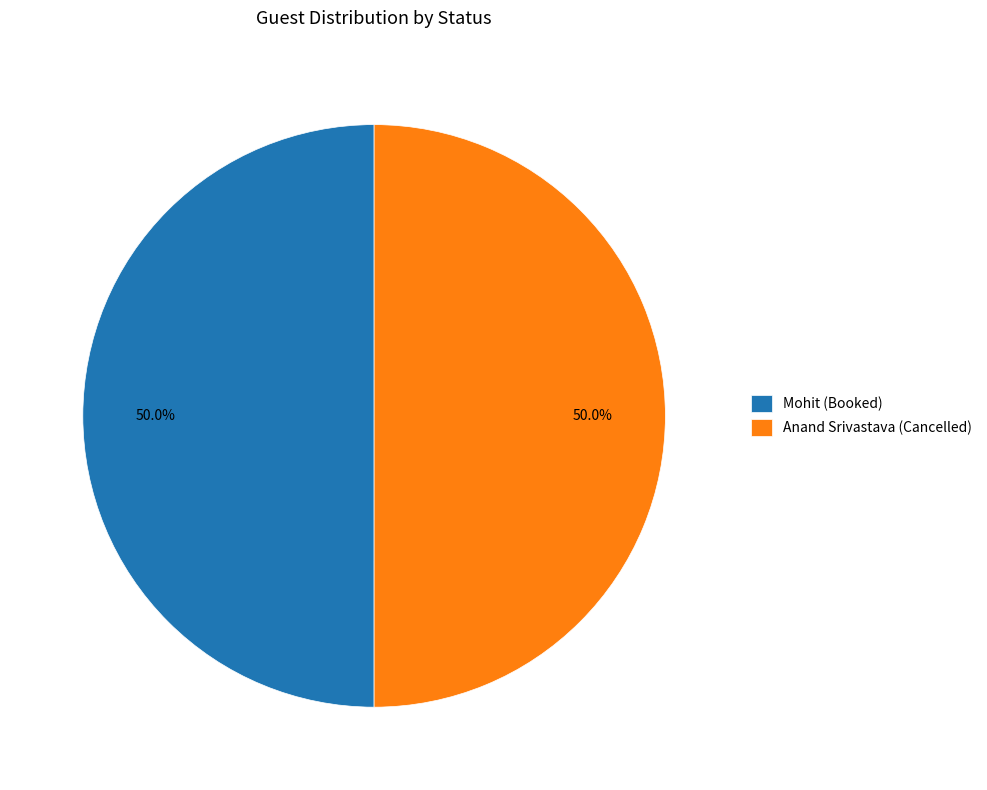

Approximately how many times larger is the value at Mohit (Booked) compared to Anand Srivastava (Cancelled)?

1.0